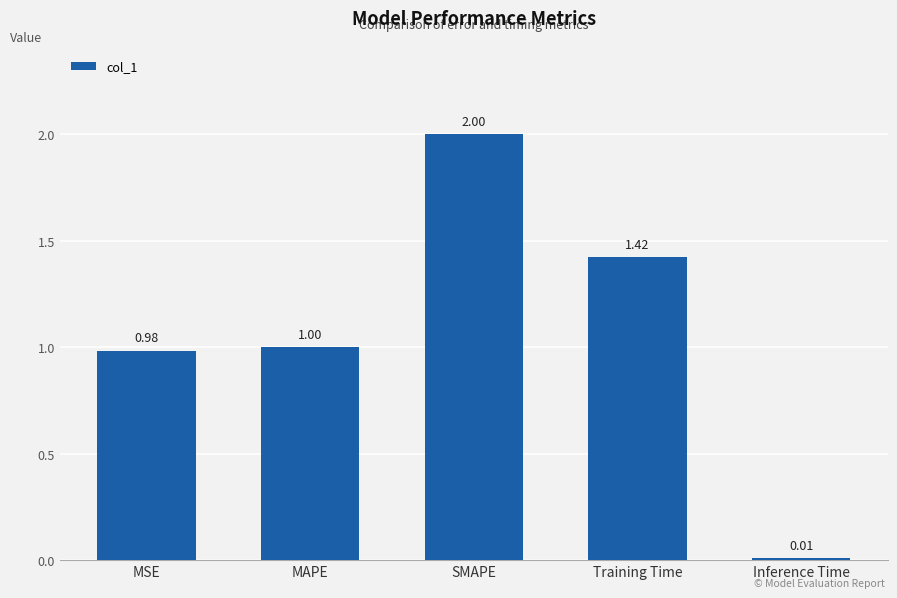

What is the change in value from SMAPE to Inference Time?

-2.0